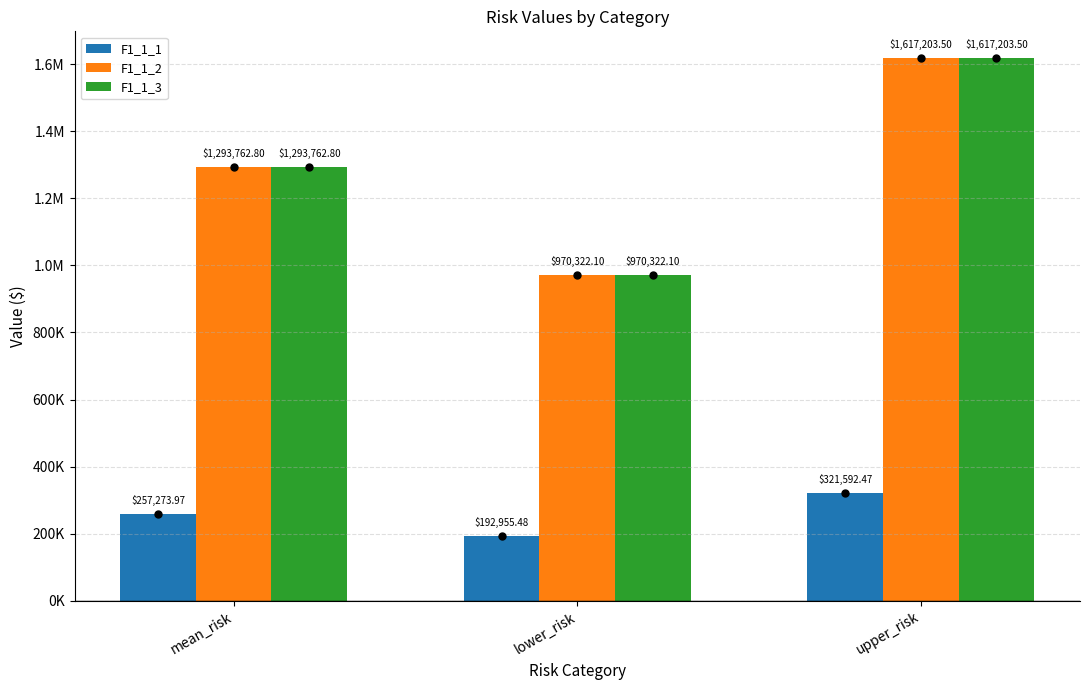

At which category does the chart reach its peak across all series?

upper_risk